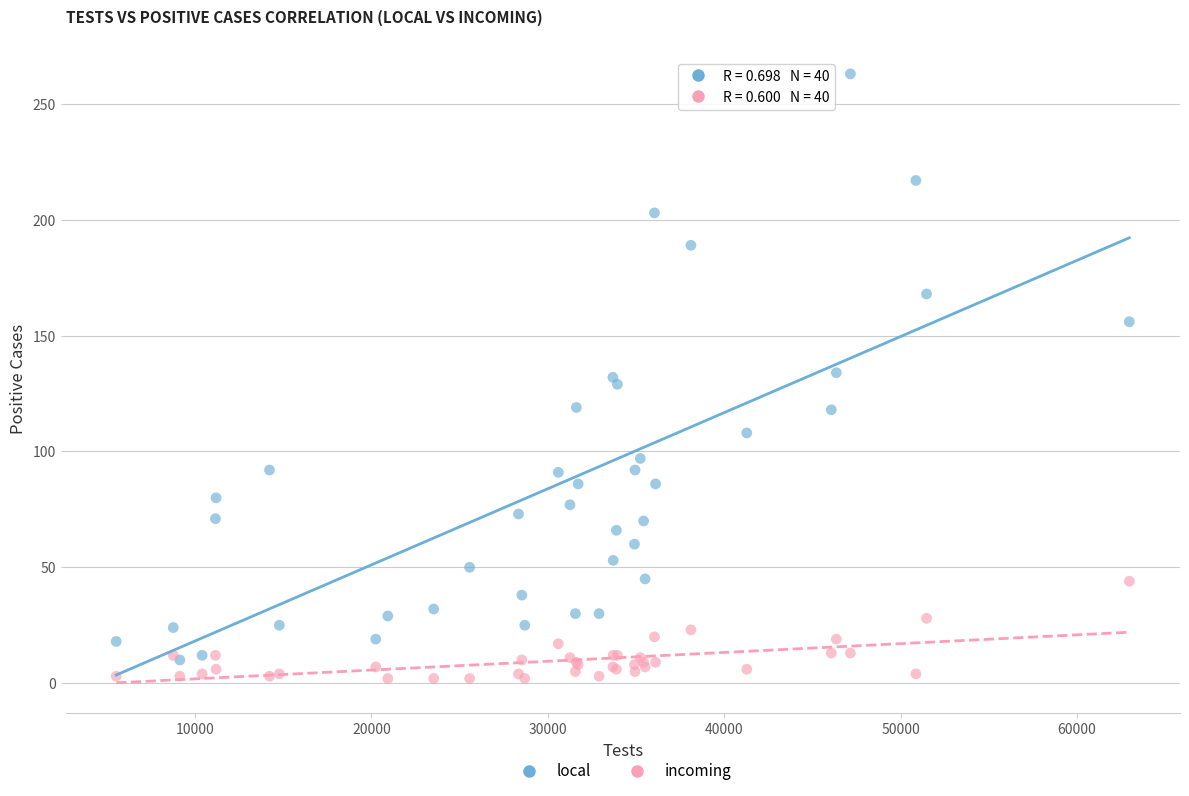

Which series has the widest spread of Y values?

local